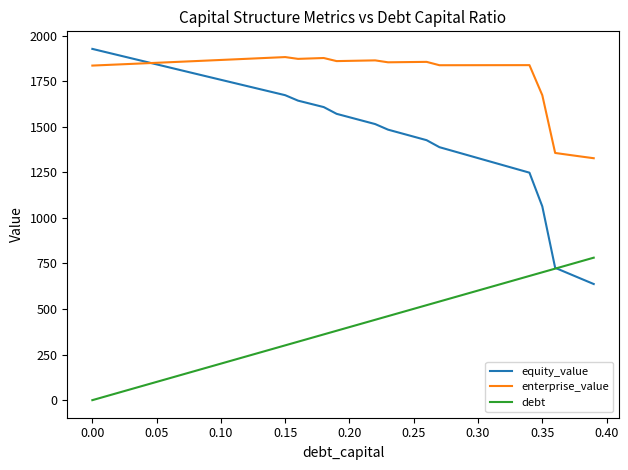

What is the maximum value for debt?

781.6